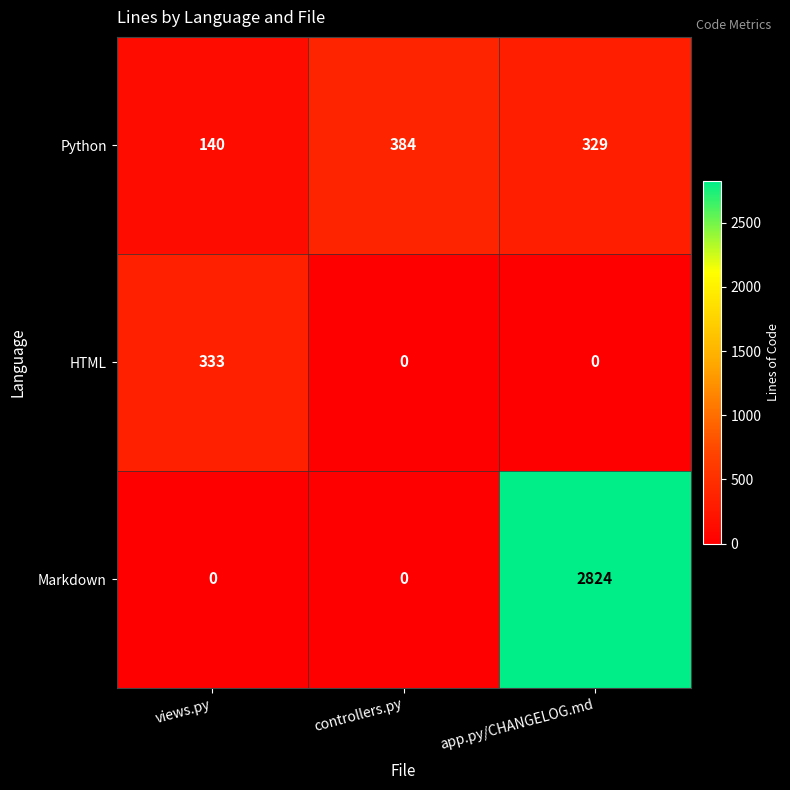

What is the highest value of the Python series?

384